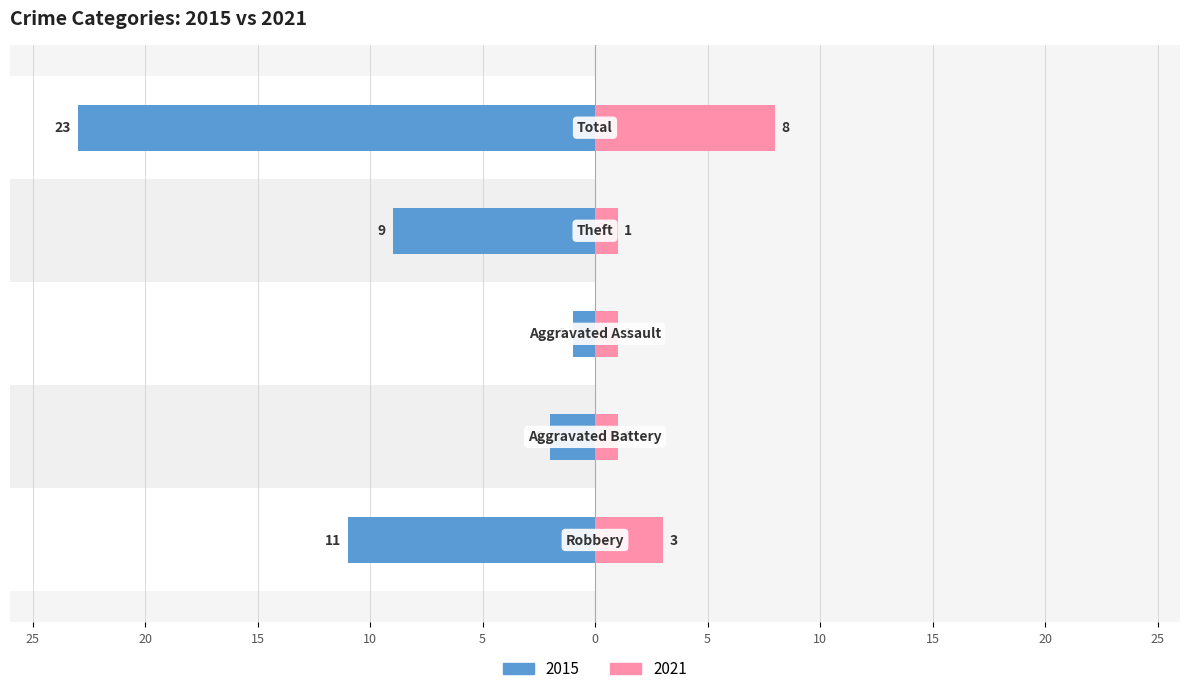

Reading right to left, list all the values displayed in this chart.

Left (2015): -23	-9	-1	-2	-11
Right (2021): 8	1	1	1	3